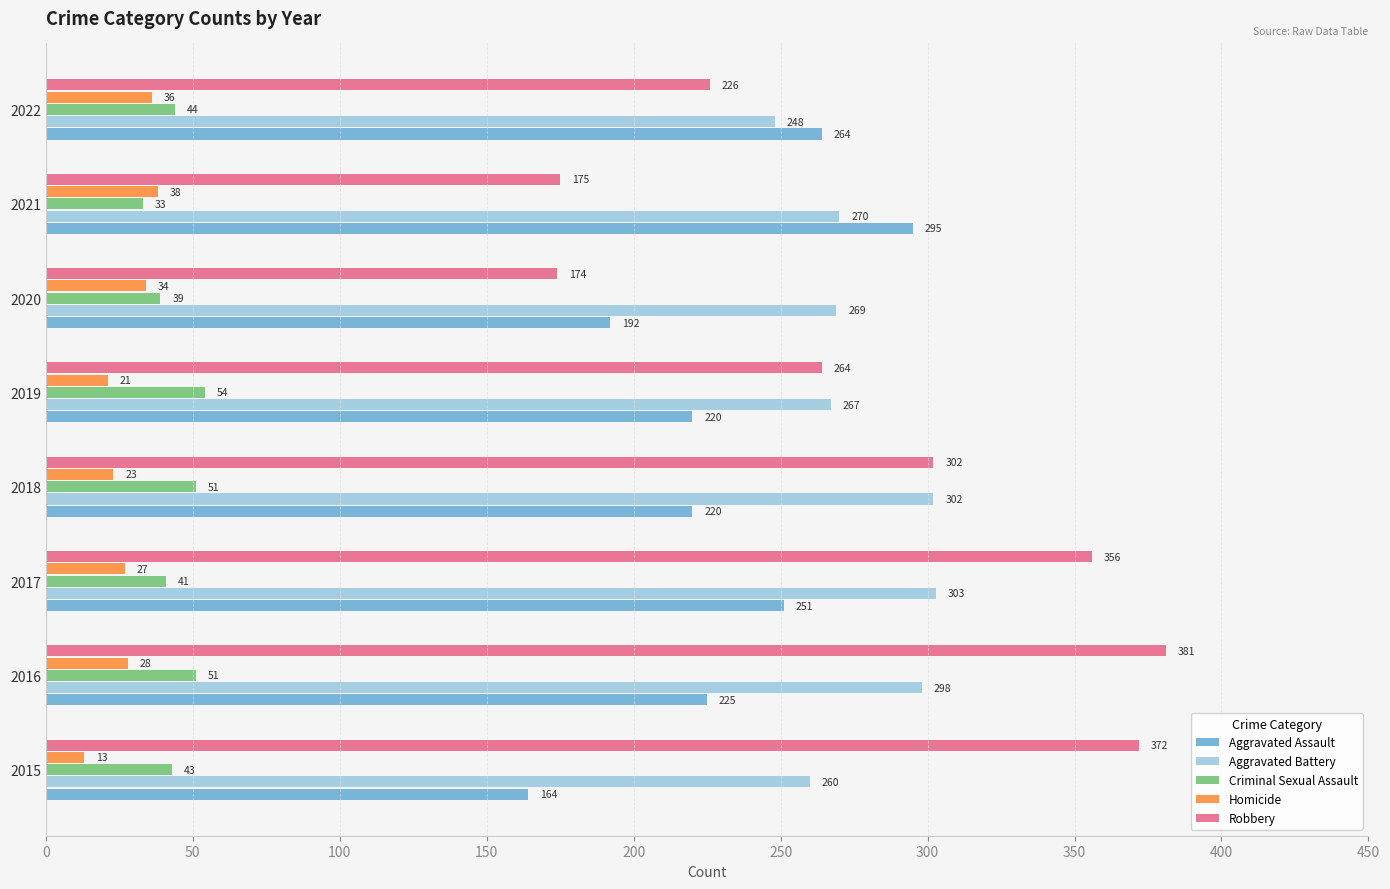

At which label does Robbery reach its peak?

2016